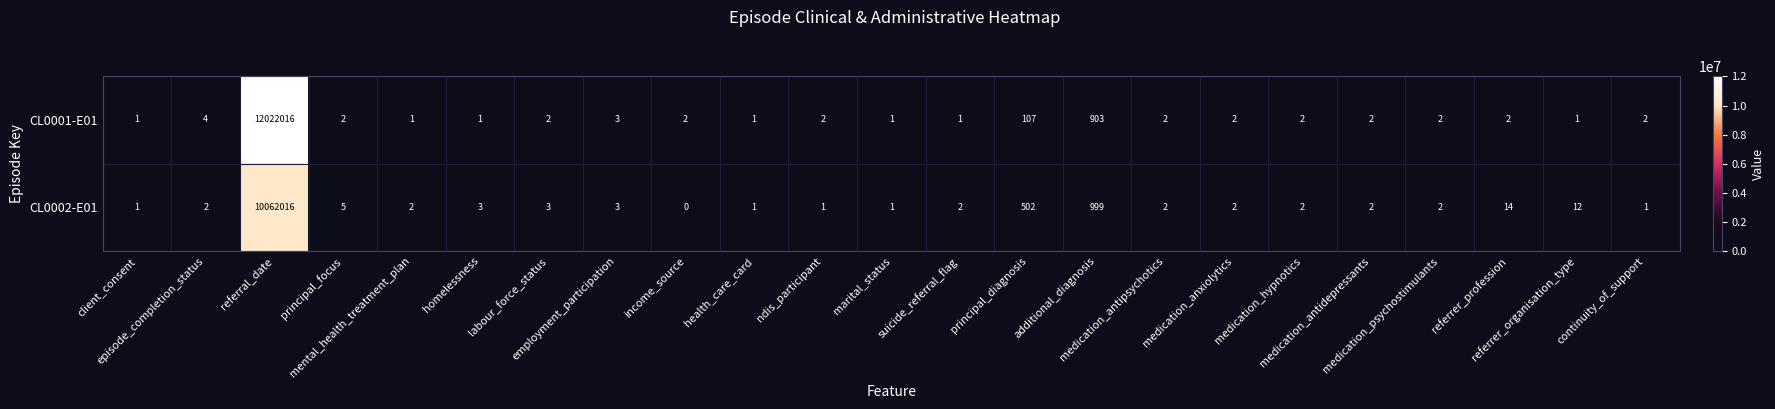

What is the maximum value shown in the chart?

12022016